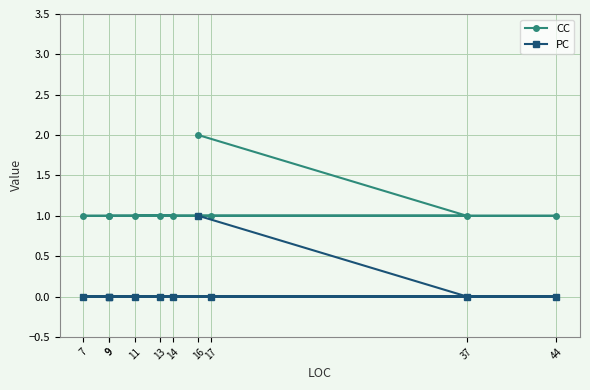

Does the chart have visible grid lines?

Yes